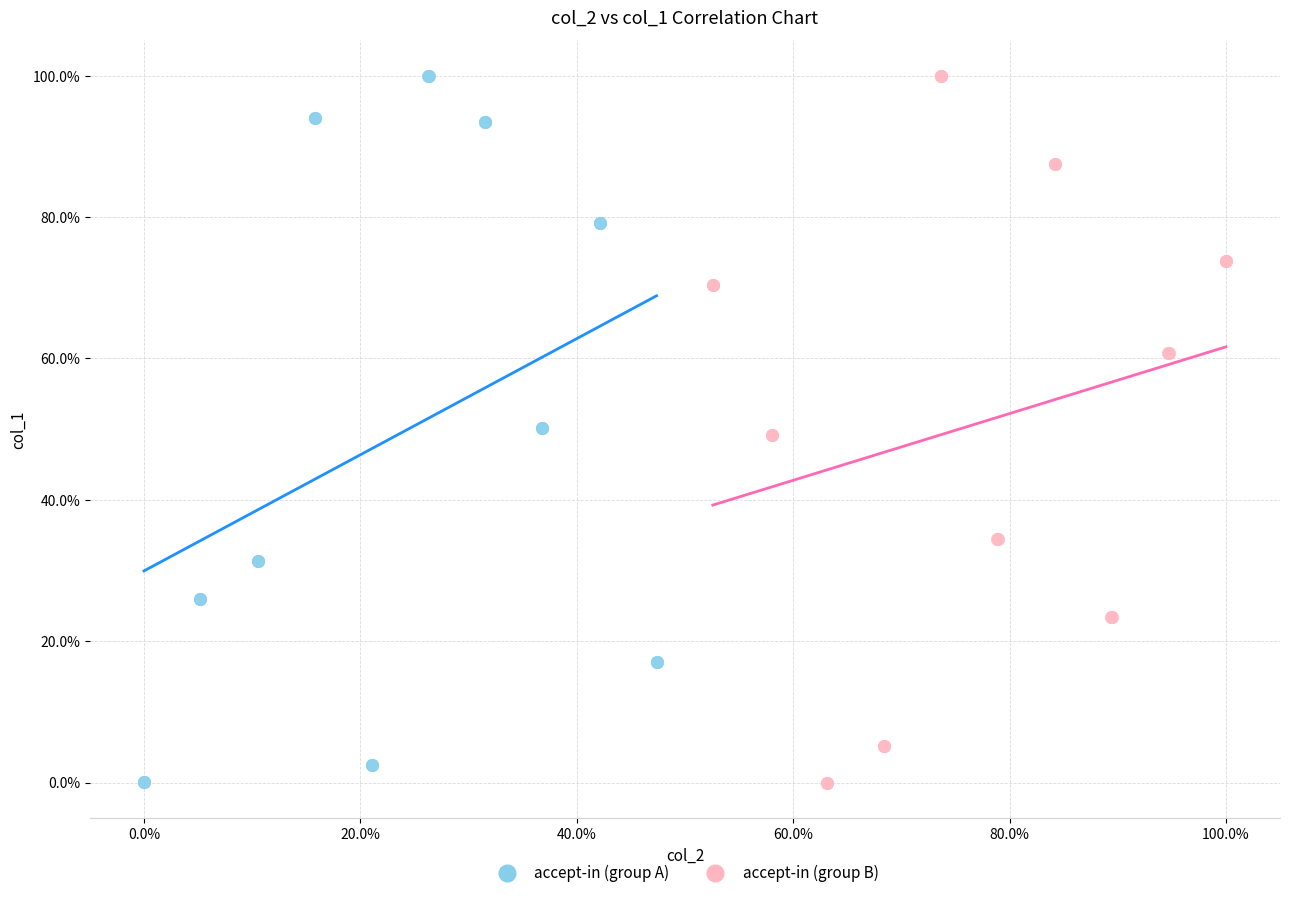

What are all the series names shown in the legend?

accept-in (group A), accept-in (group B)